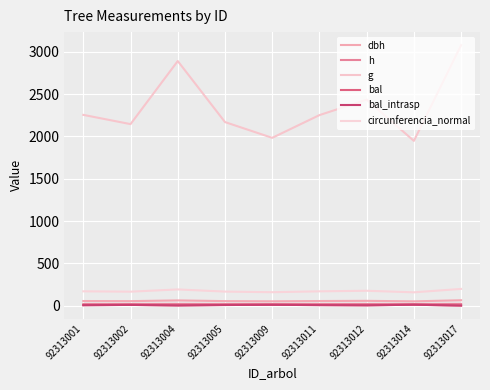

Is it true that bal_intrasp equals 7.7 at 92313002?

True